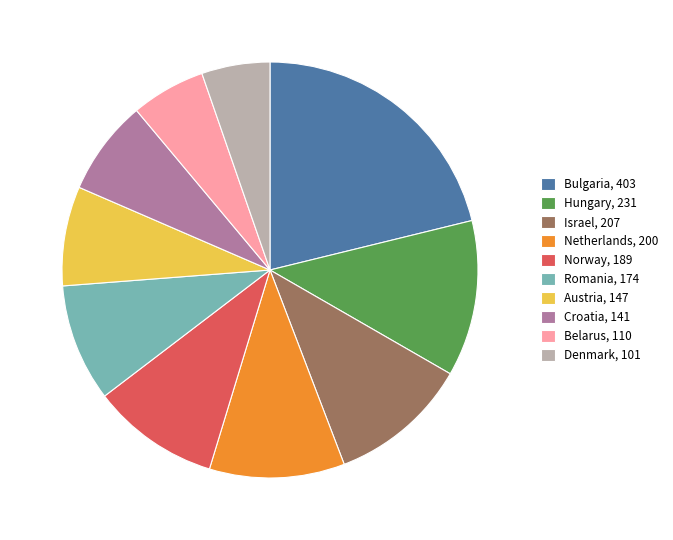

Is the sum of Romania and Netherlands greater than half?

No